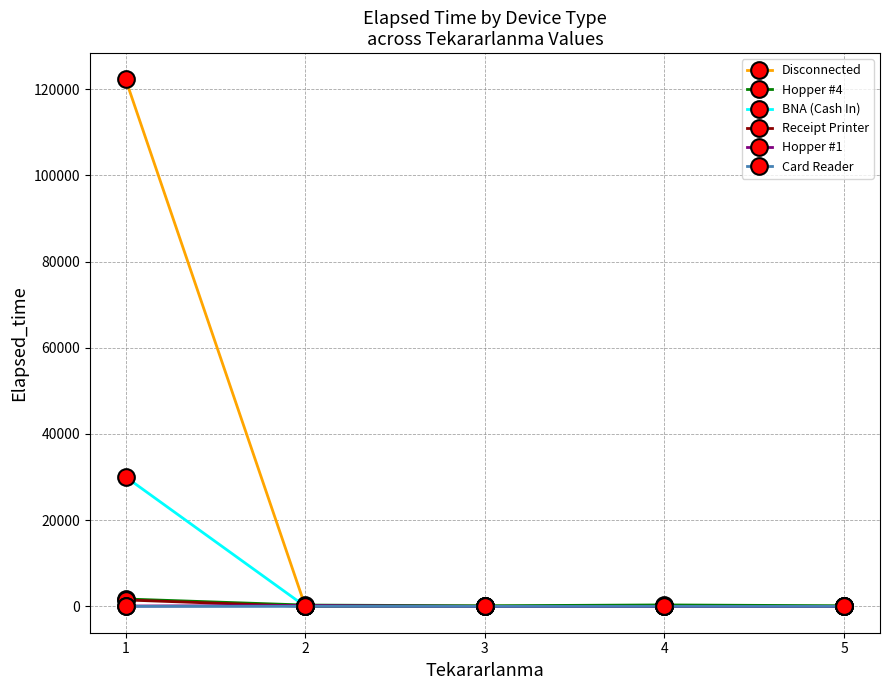

What is the average value of the Hopper #1 series?

54